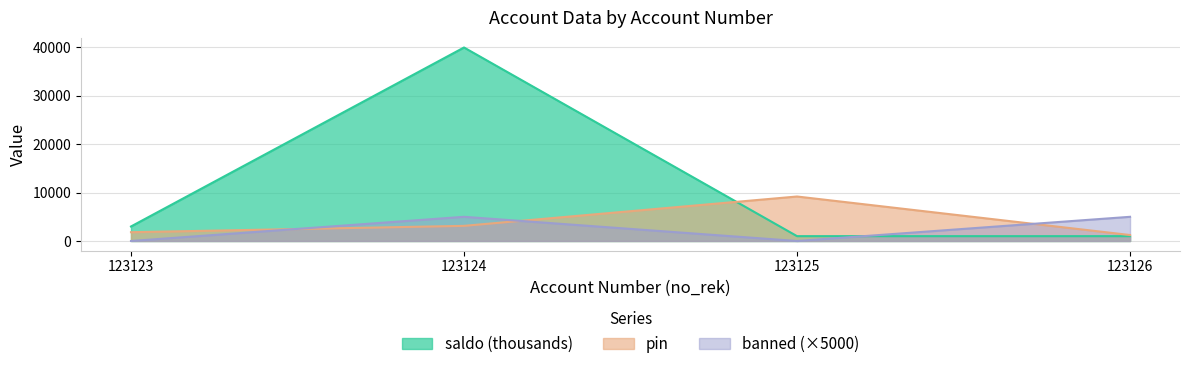

Rank the series by their maximum value, from lowest to highest.

banned (×5000), pin, saldo (thousands)